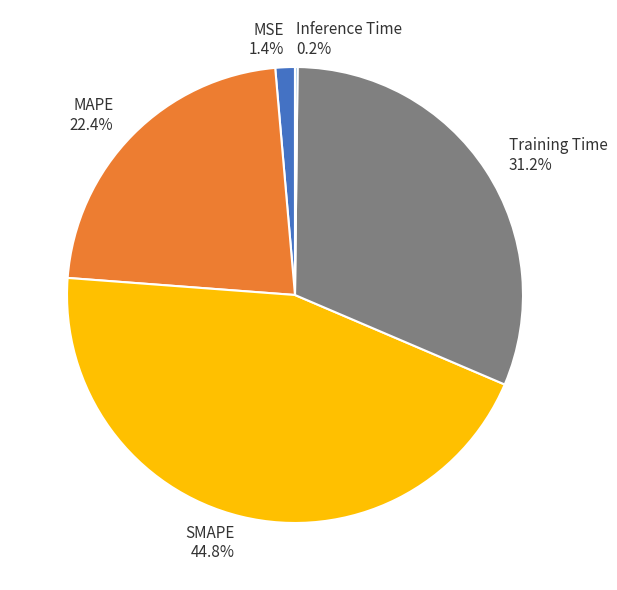

True or false: SMAPE accounts for 51% of the total.

False